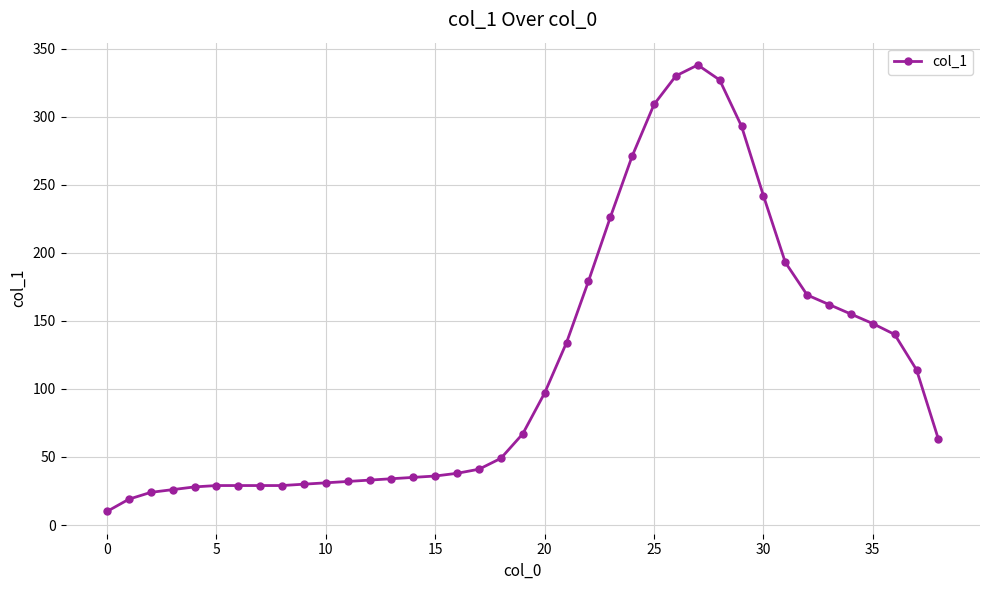

What is the minimum value shown in the chart?

10